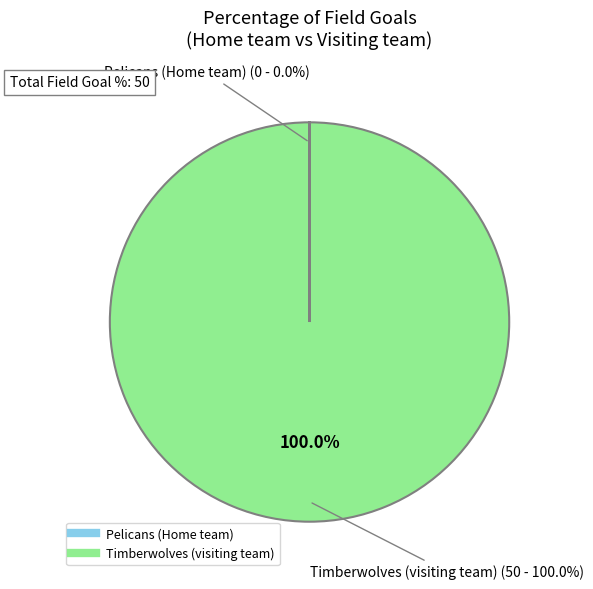

Does any single category account for the majority?

Yes